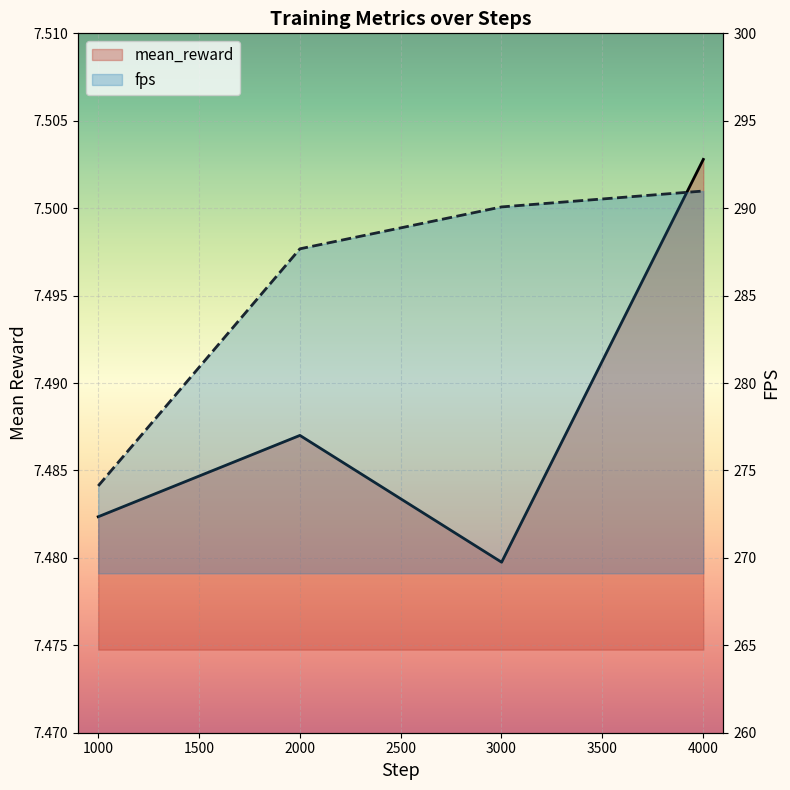

What are all the series names shown in the legend?

mean_reward, fps